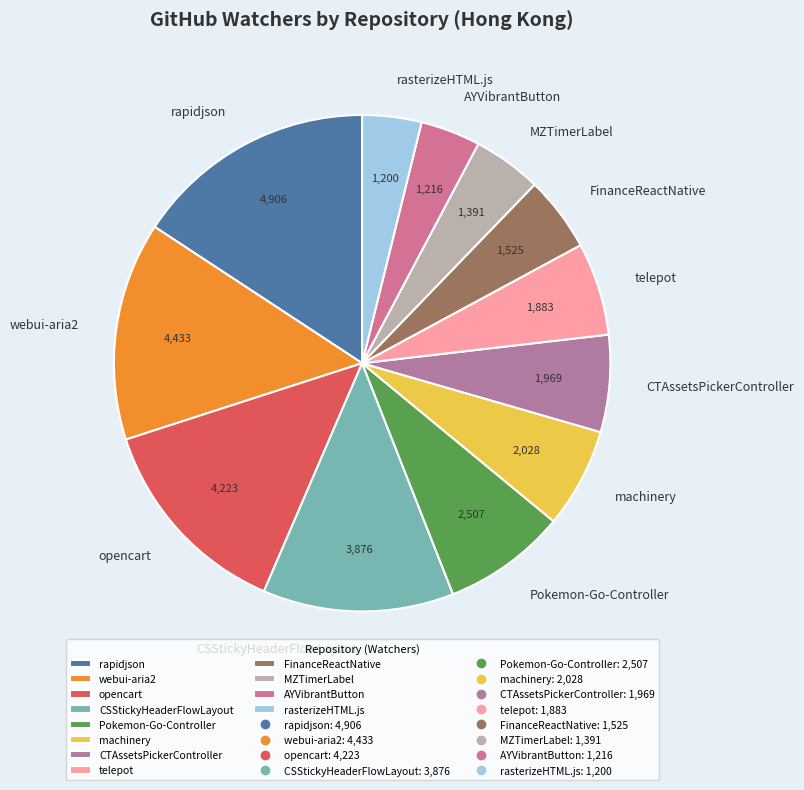

What is the largest slice in the pie chart?

rapidjson